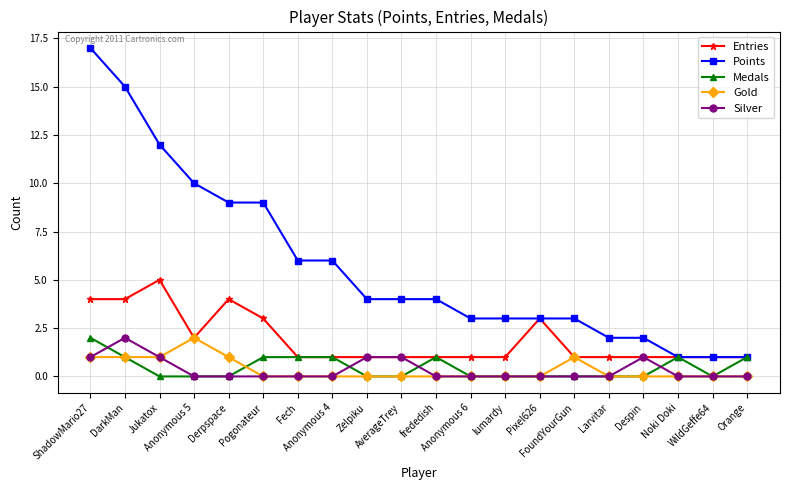

True or false: Entries has more than 0 points higher than both neighbors.

True